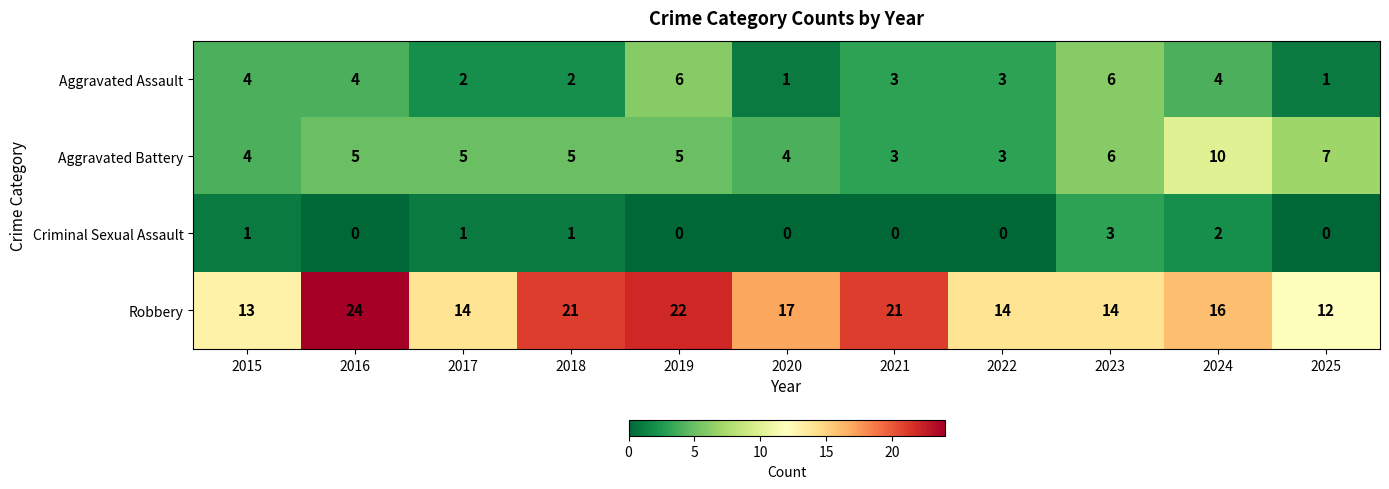

Which series changed the most between 2016 and 2025?

Robbery